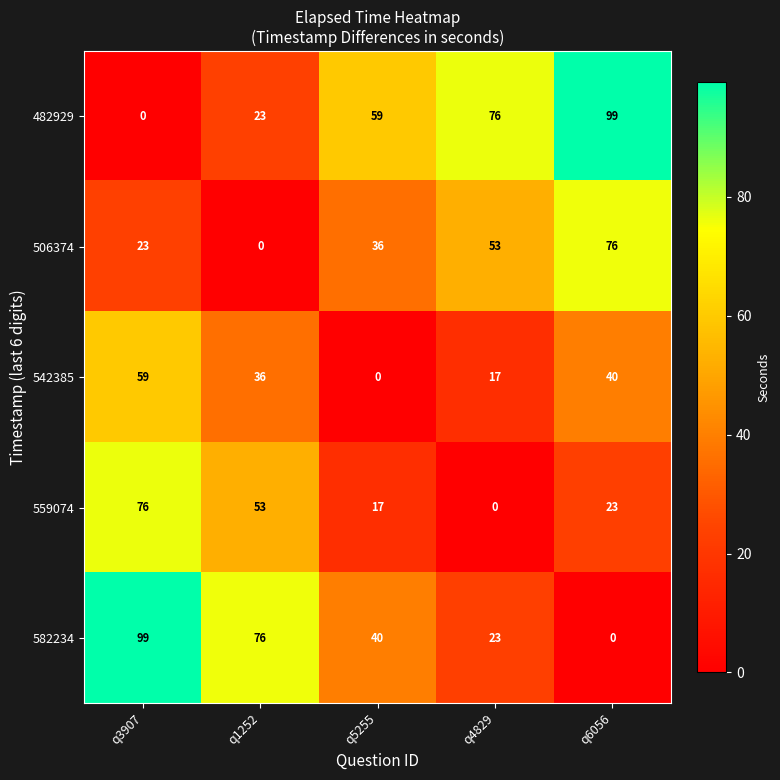

Reading left to right, extract all data points from this chart.

482929: 0	23	59	76	99
506374: 23	0	36	53	76
542385: 59	36	0	17	40
559074: 76	53	17	0	23
582234: 99	76	40	23	0